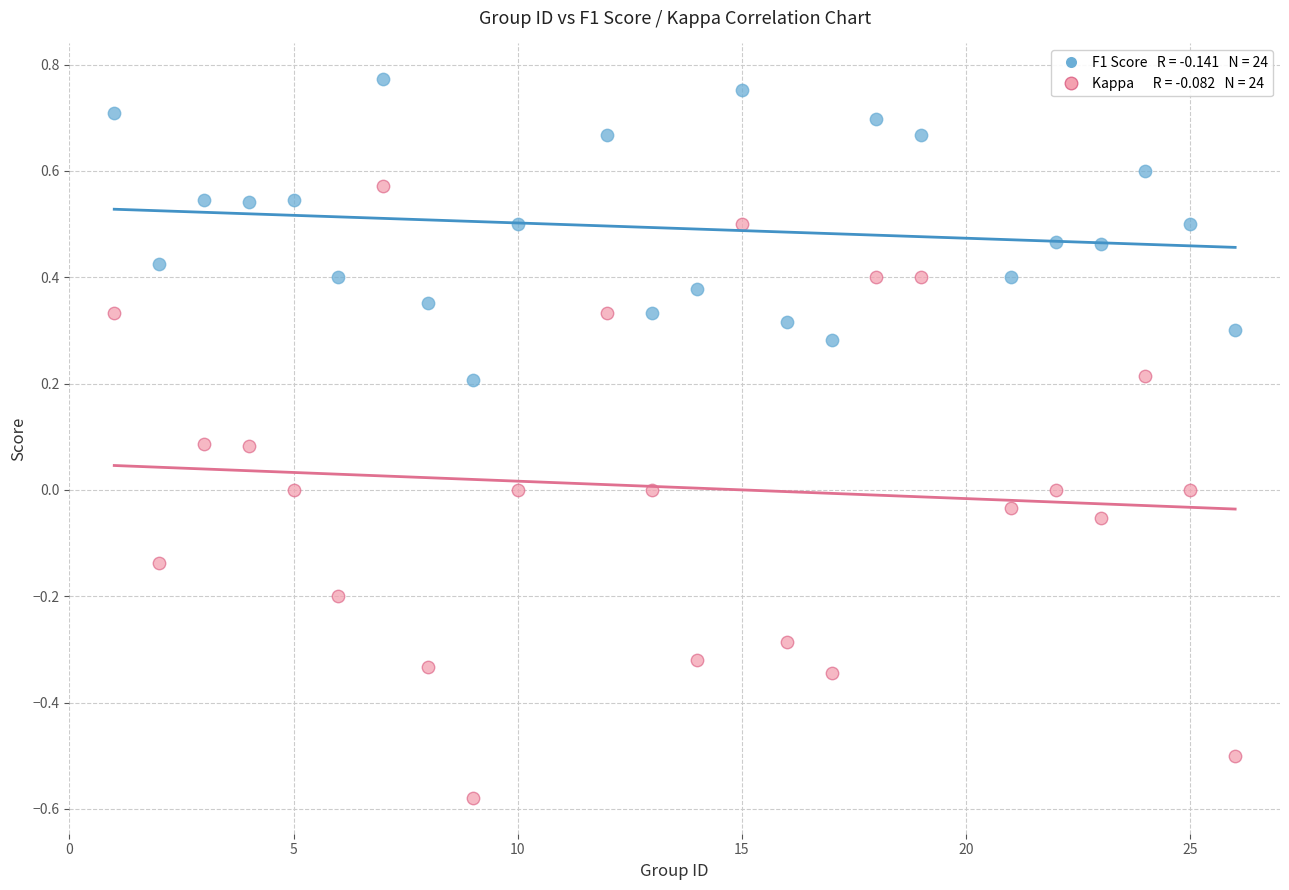

Across all data points, what is the range of X values (max minus min)?

25.0